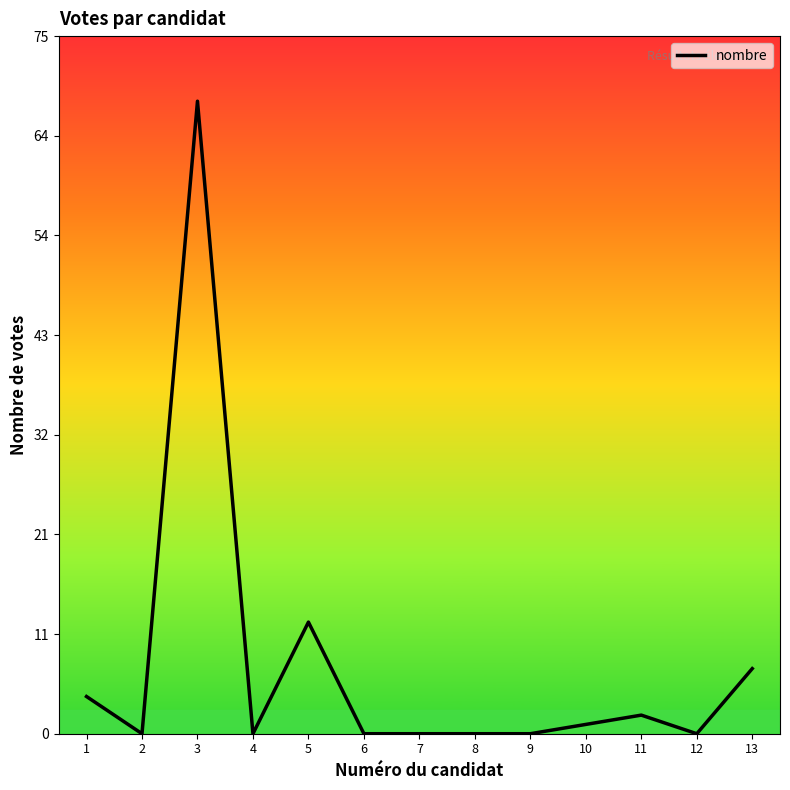

What is the maximum value shown in the chart?

68